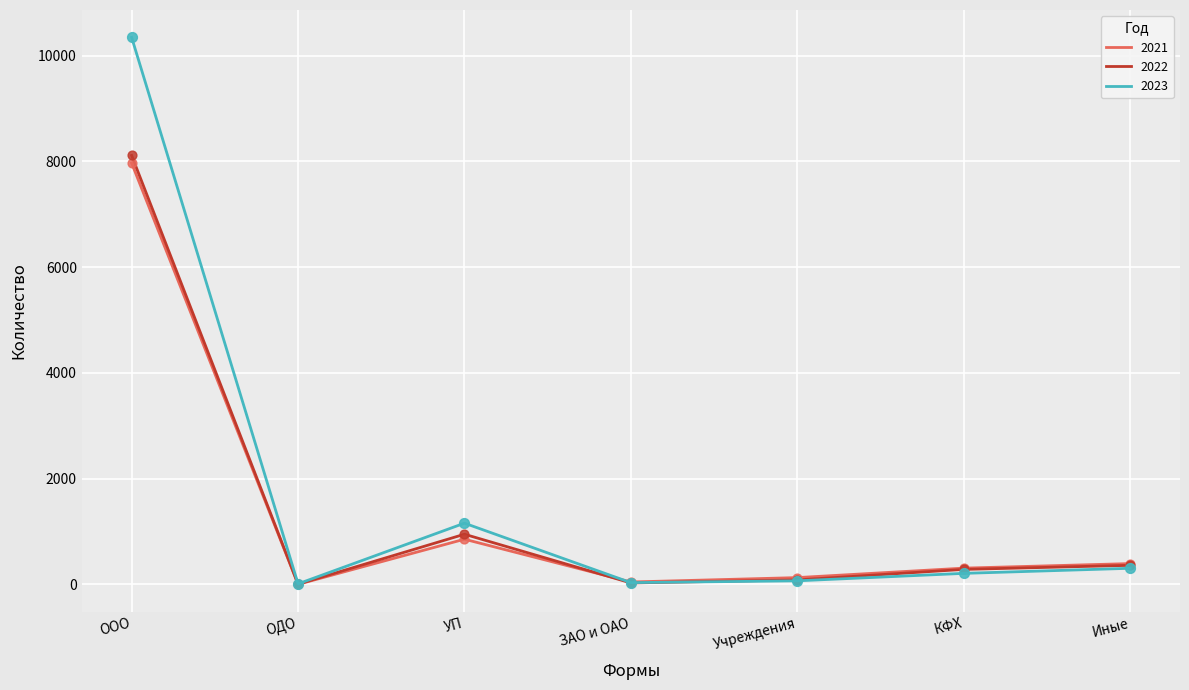

At which category is the sum across all series the highest?

ООО